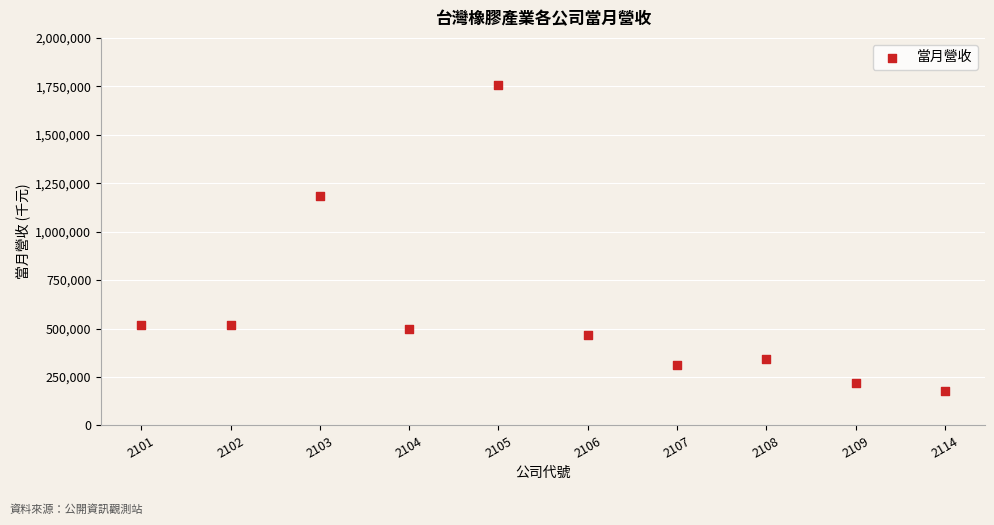

What is the average Y value?

599503